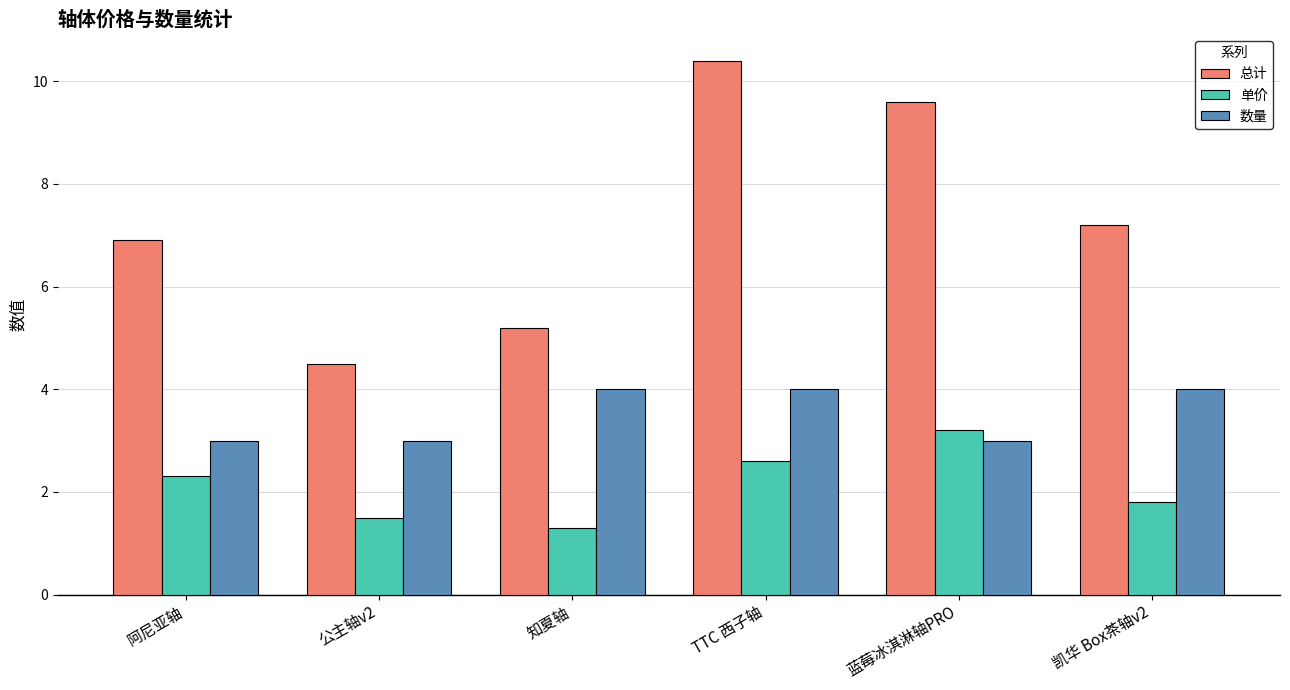

At how many categories does at least one series exceed 2?

6